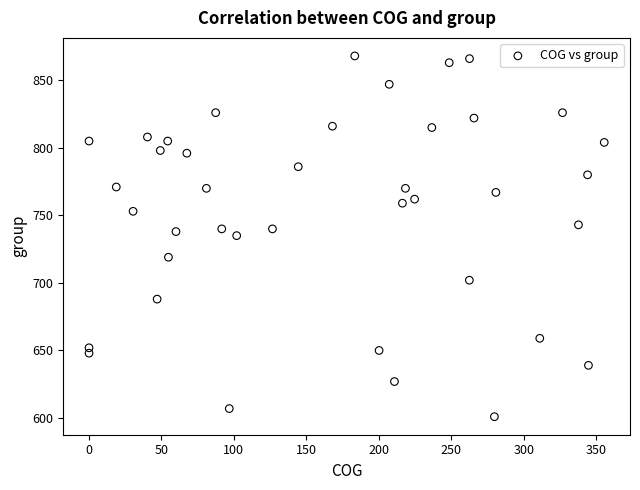

What is the range of Y values (max minus min)?

267